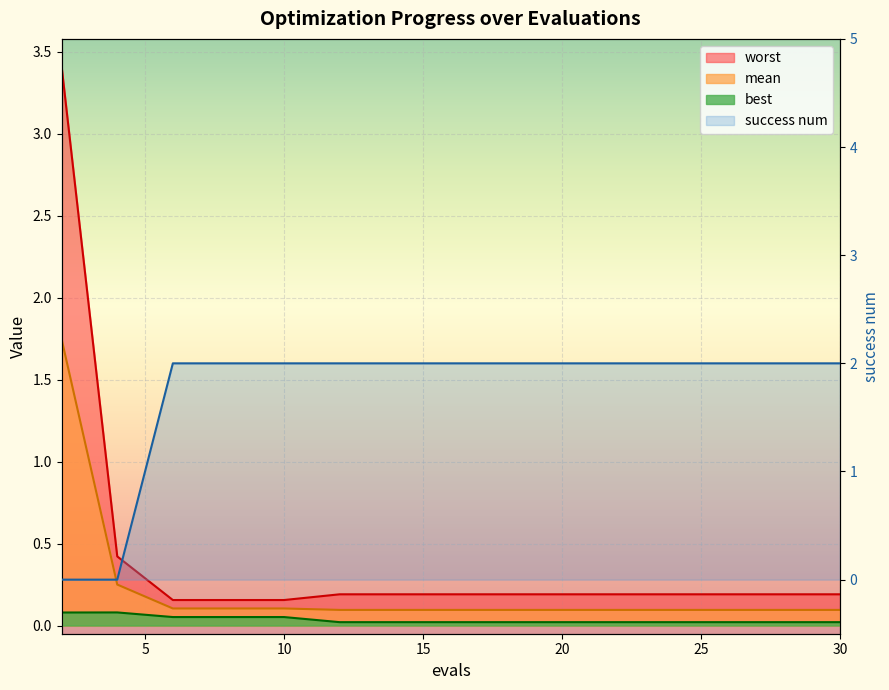

Which category has the lowest value in the success num series?

2